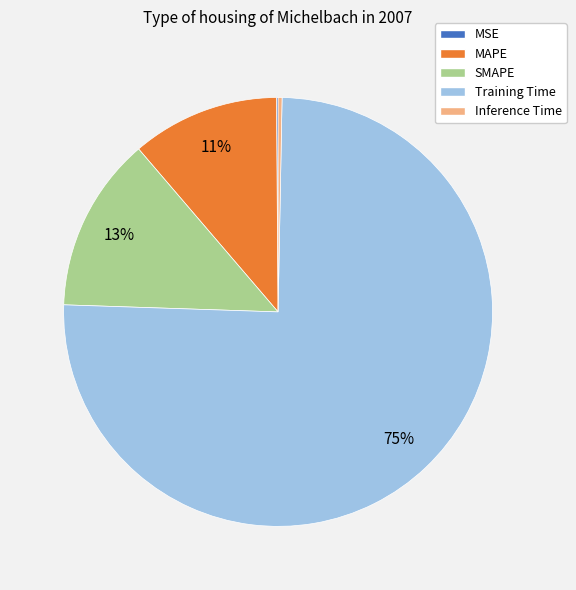

Combined, do MAPE and SMAPE account for over 50%?

No